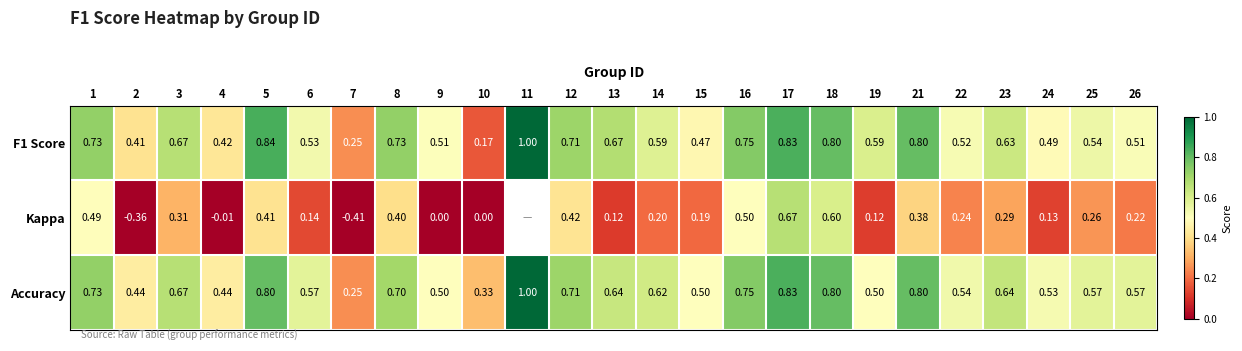

The Kappa series shows 0.2 at 18. True or false?

False